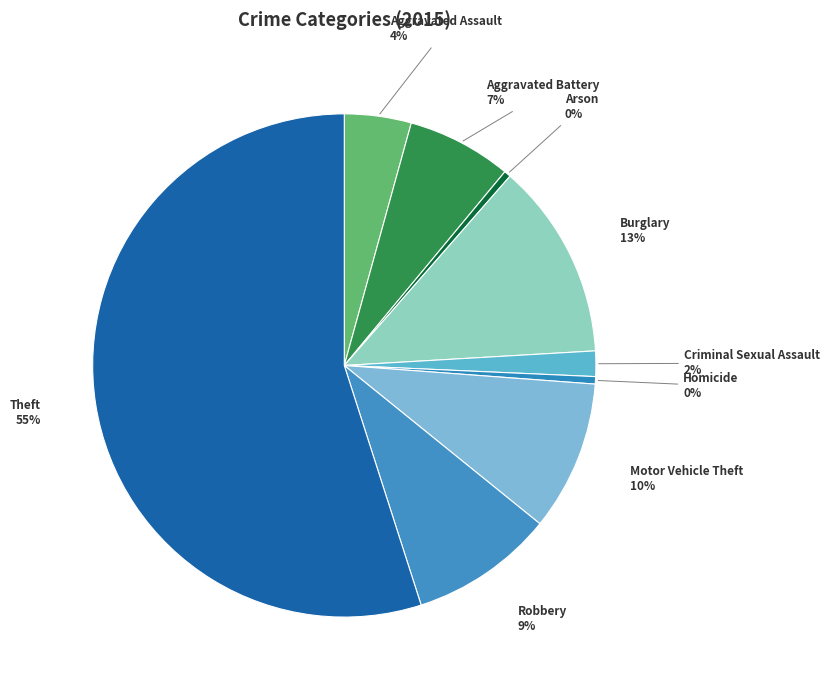

Does any single category account for the majority?

Yes